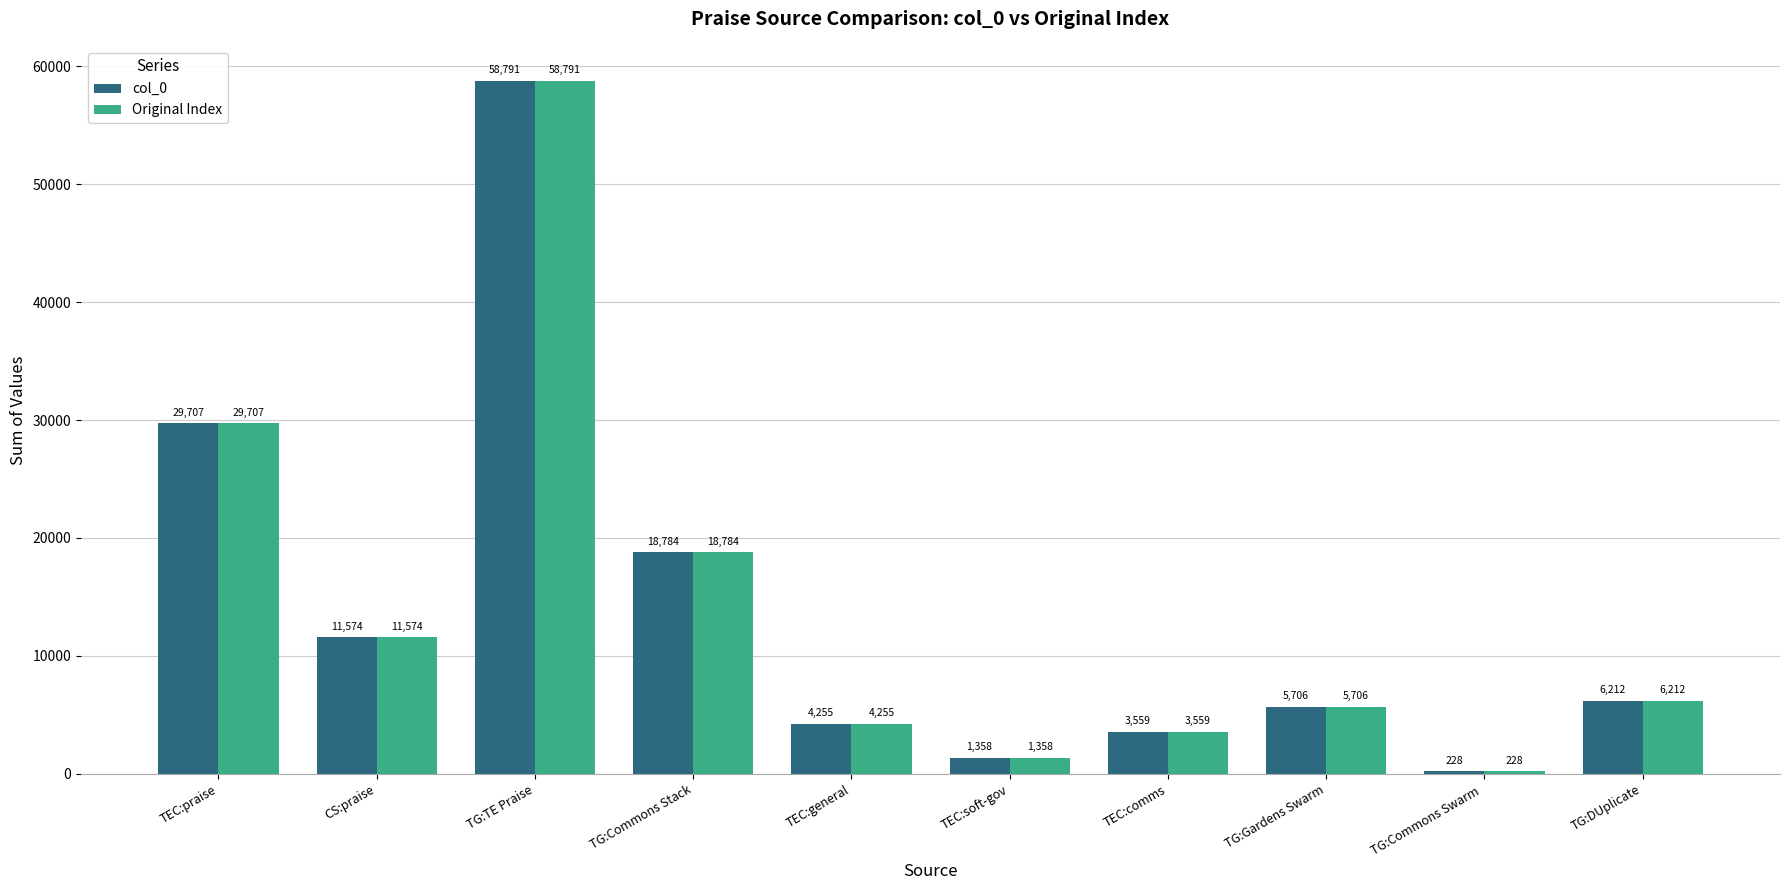

What is the total value across all series at TG:Commons Swarm ?

456